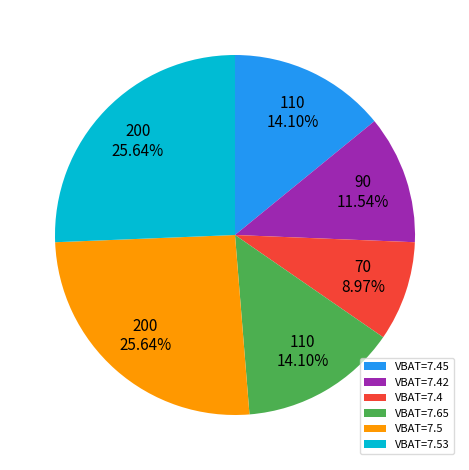

To the nearest percent, what is the difference between the largest and smallest slice percentages?

17%